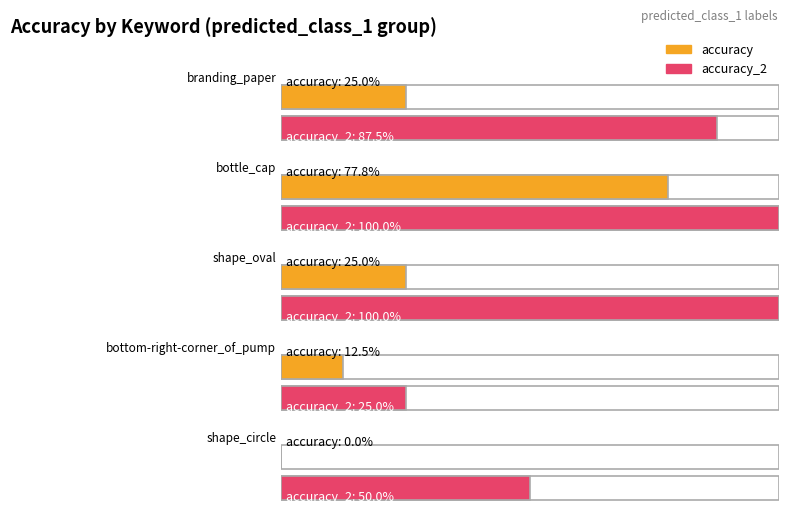

How many accuracy_2 values are between 0 and 1?

5